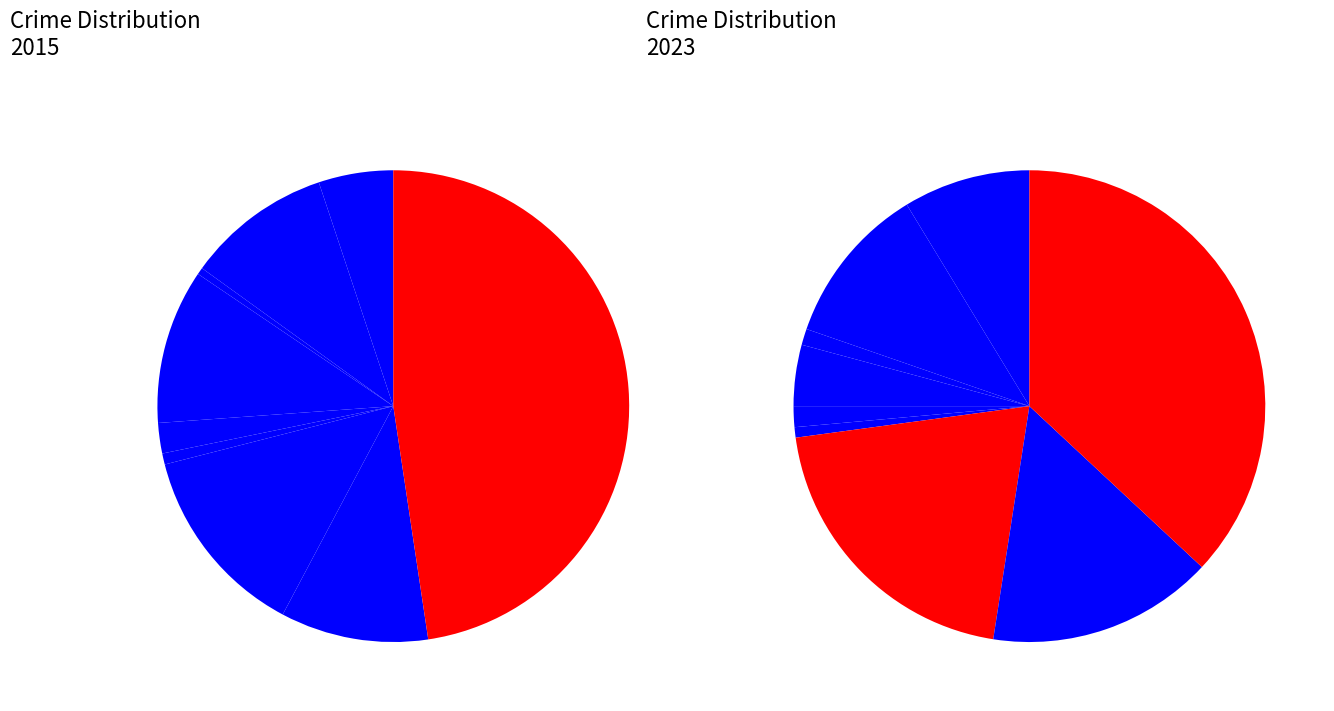

To the nearest percent, what is the combined percentage of 8 and values_2023?

58%